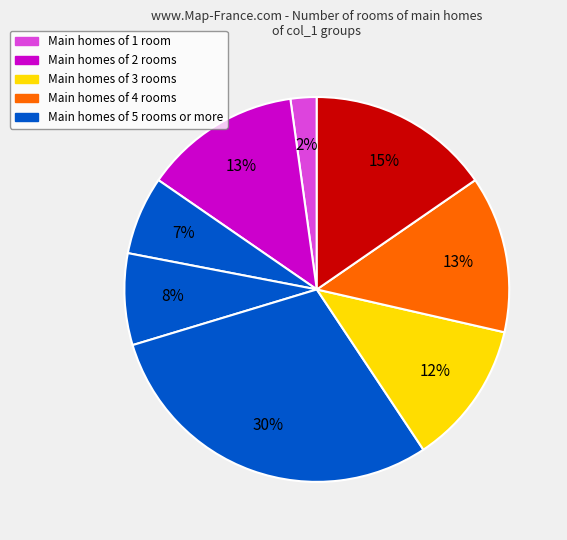

How many segments does this pie chart have?

8